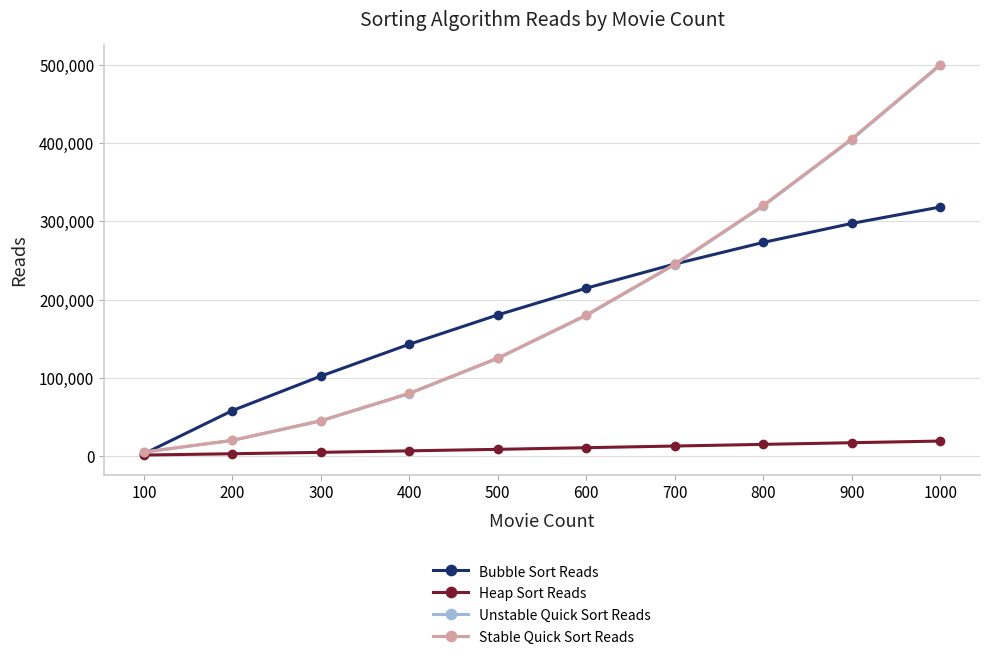

What is the average value of the Bubble Sort Reads series?

183515